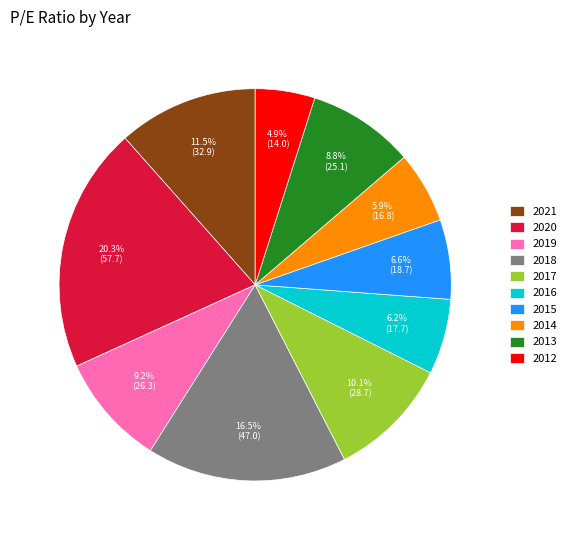

The 2013 slice represents 9% of the pie. True or false?

True